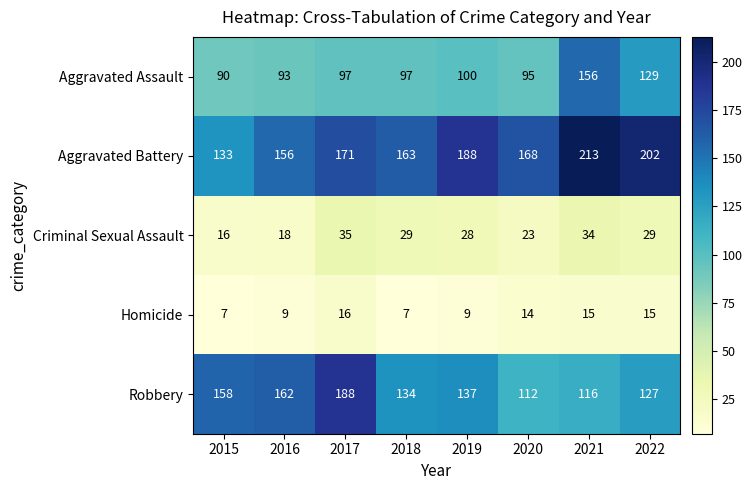

What is the difference between the highest and lowest values at 2018?

156